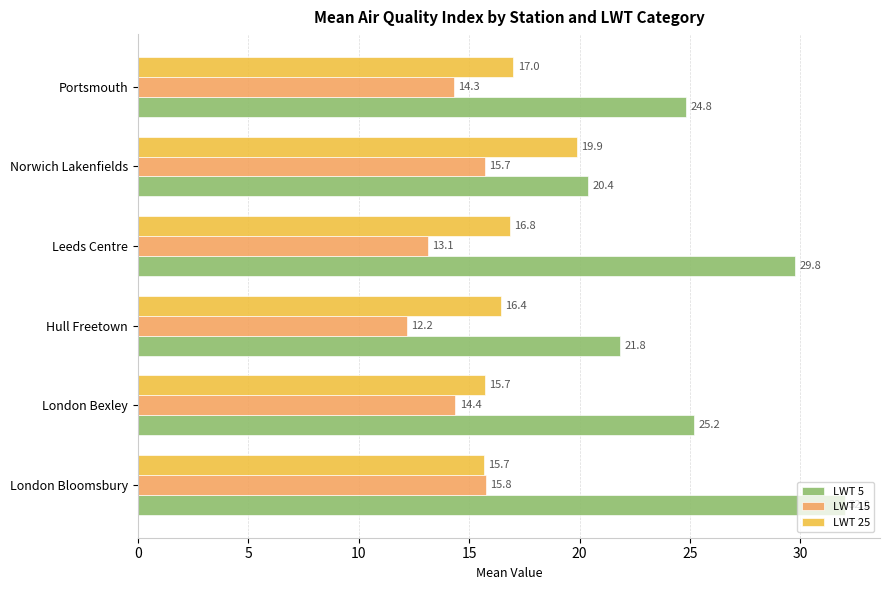

What is the difference between the maximum and minimum values in the LWT 25 series?

4.2